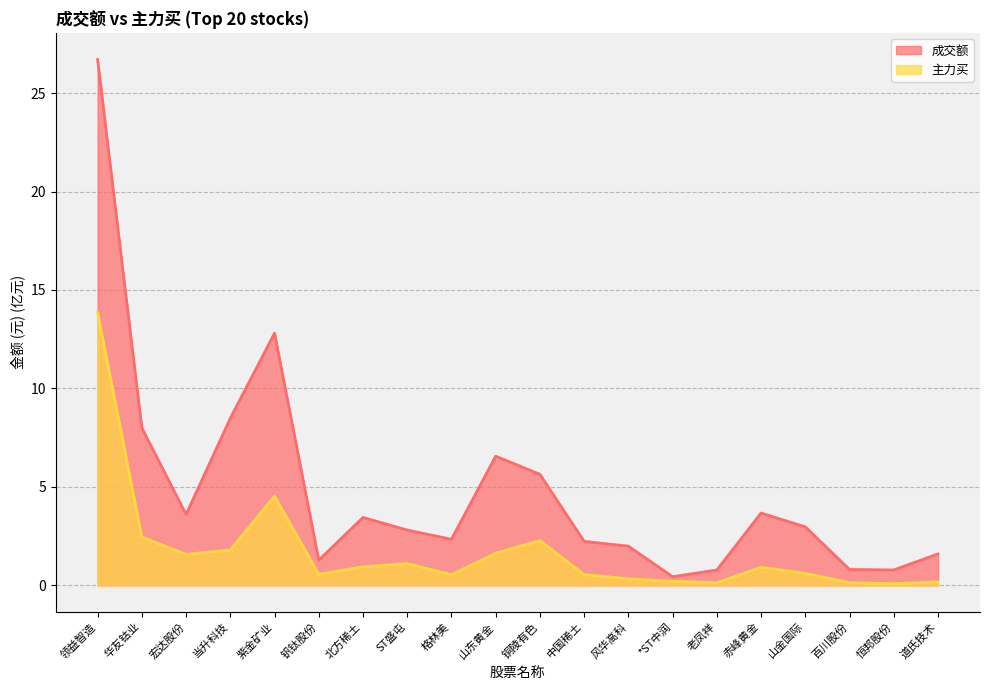

What is the value of the 成交额 point at the 2nd from the left?

8.0